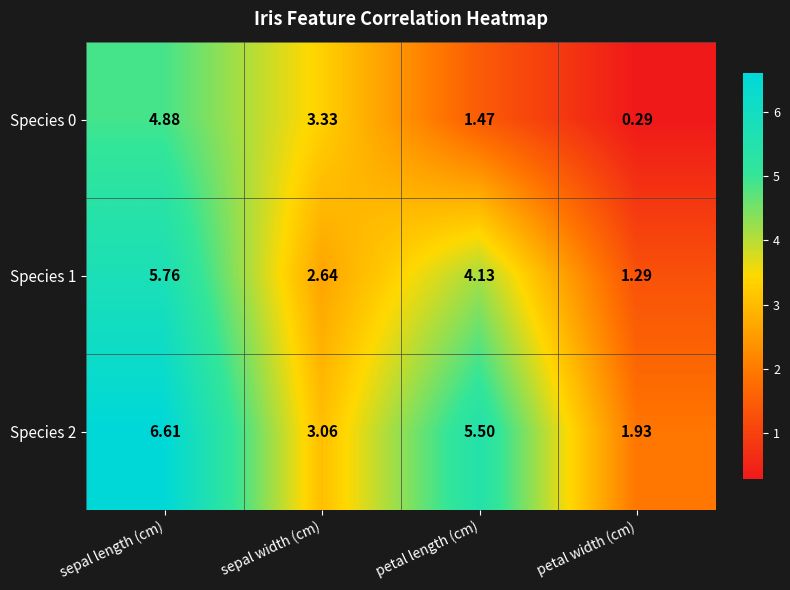

At which category is the sum across all series the highest?

sepal length (cm)